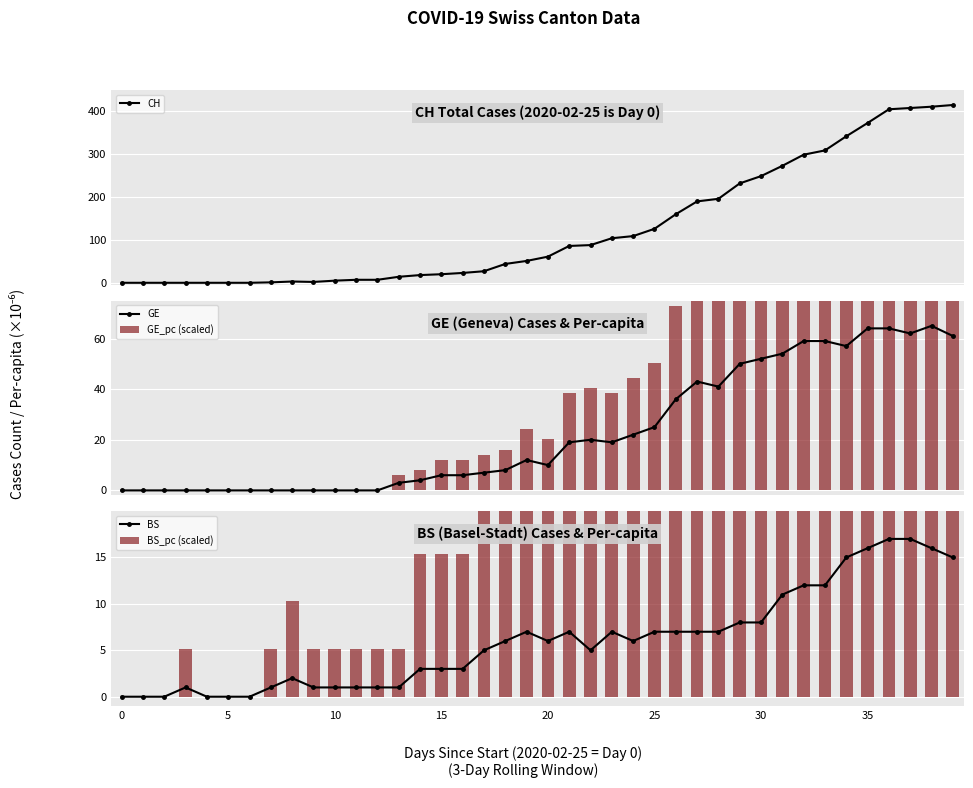

What is the label of the 40th bar from the left?

39